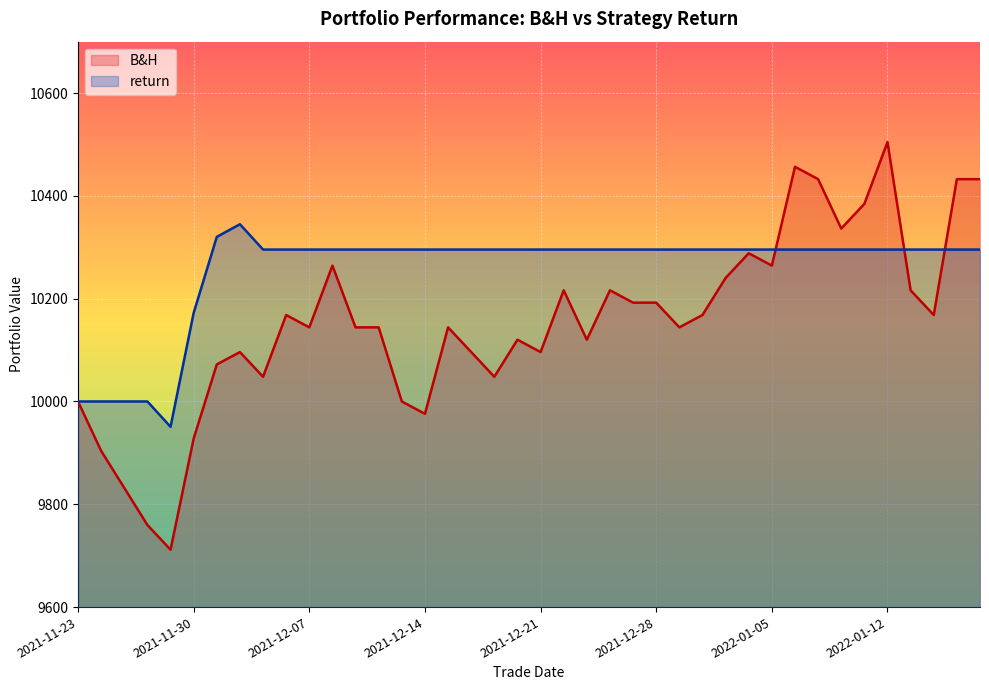

What are all the series names shown in the legend?

B&H, return